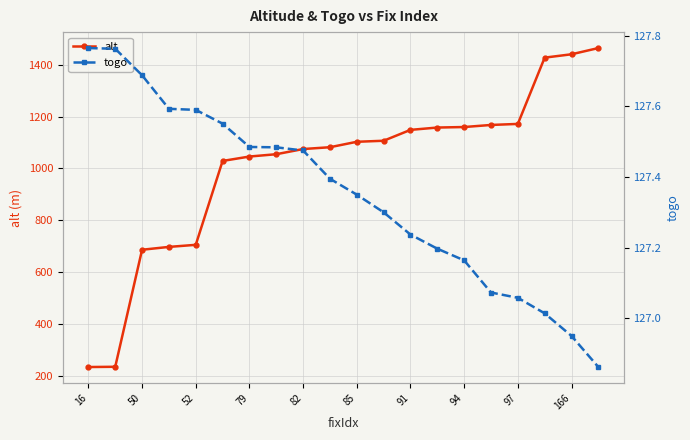

The alt series shows 1149 at 91. True or false?

True